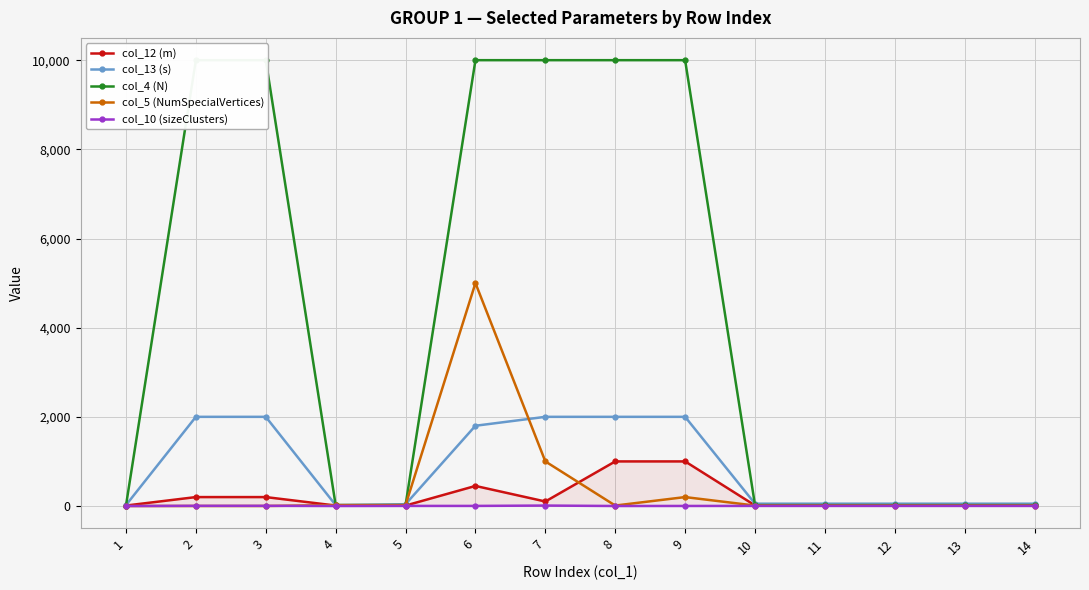

At which category is the sum across all series the highest?

6